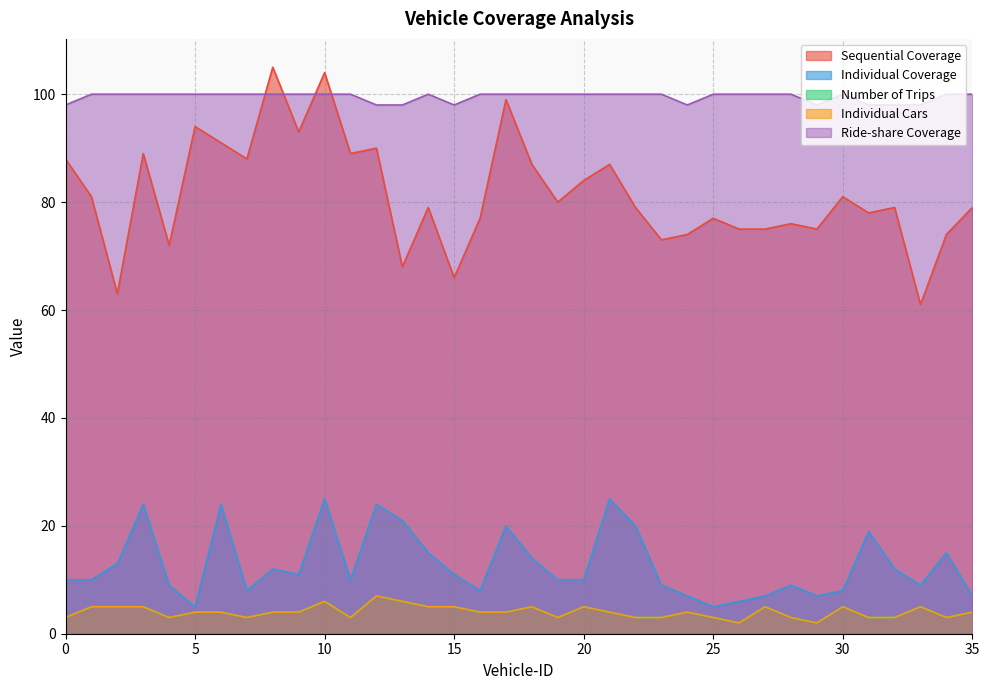

Rank the series at 26 from lowest to highest value.

Number of Trips, Individual Cars, Individual Coverage, Sequential Coverage, Ride-share Coverage